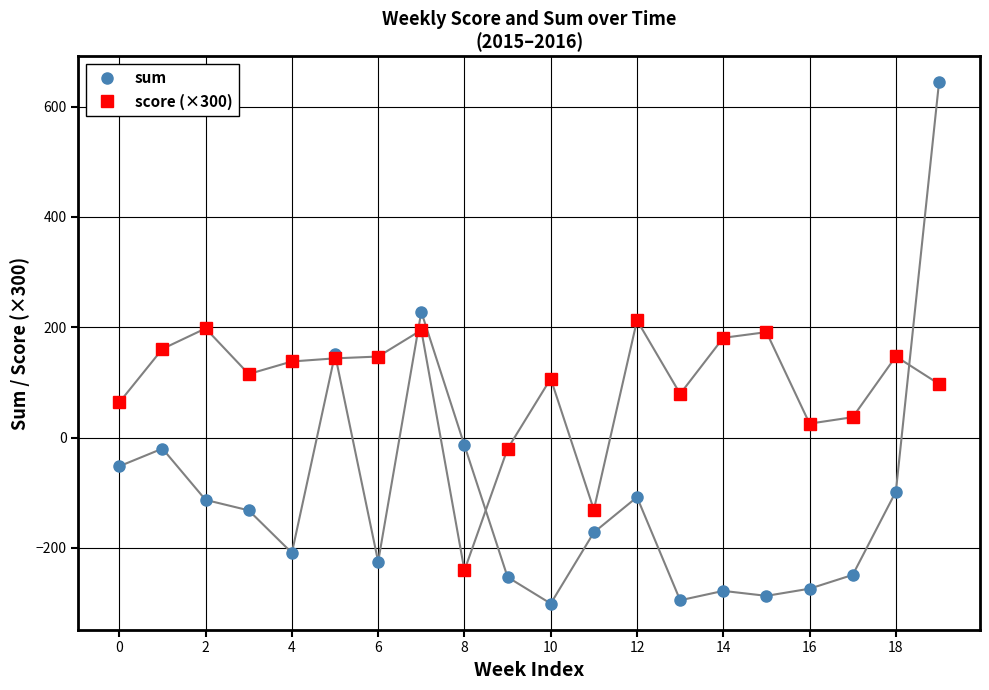

What is the difference between the maximum and minimum values in the score (×300) series?

453.4